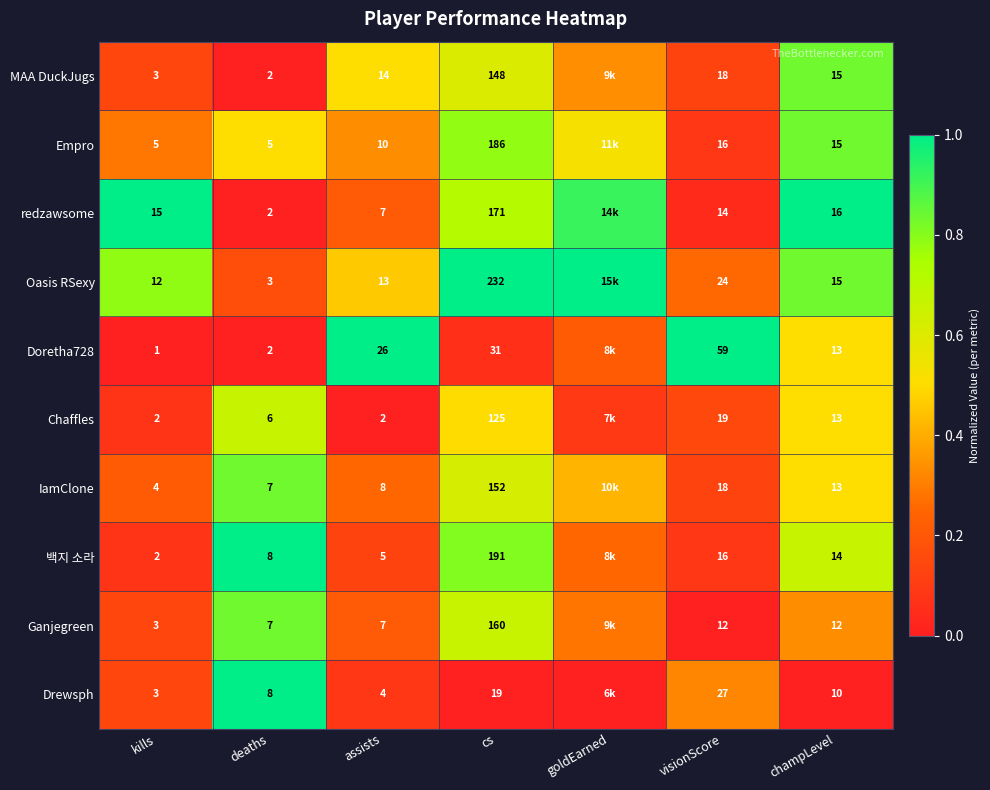

Between champLevel and assists, which is larger?

champLevel